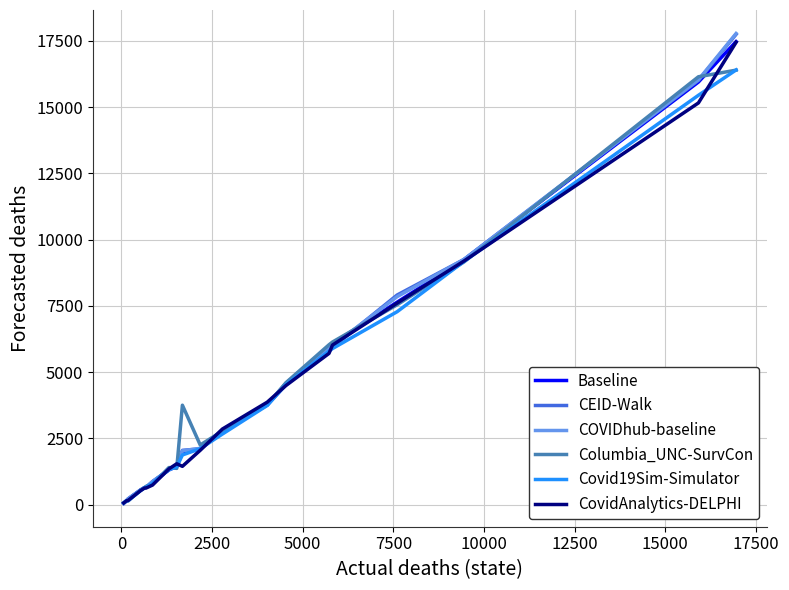

What is the maximum value for COVIDhub-baseline?

17782.3